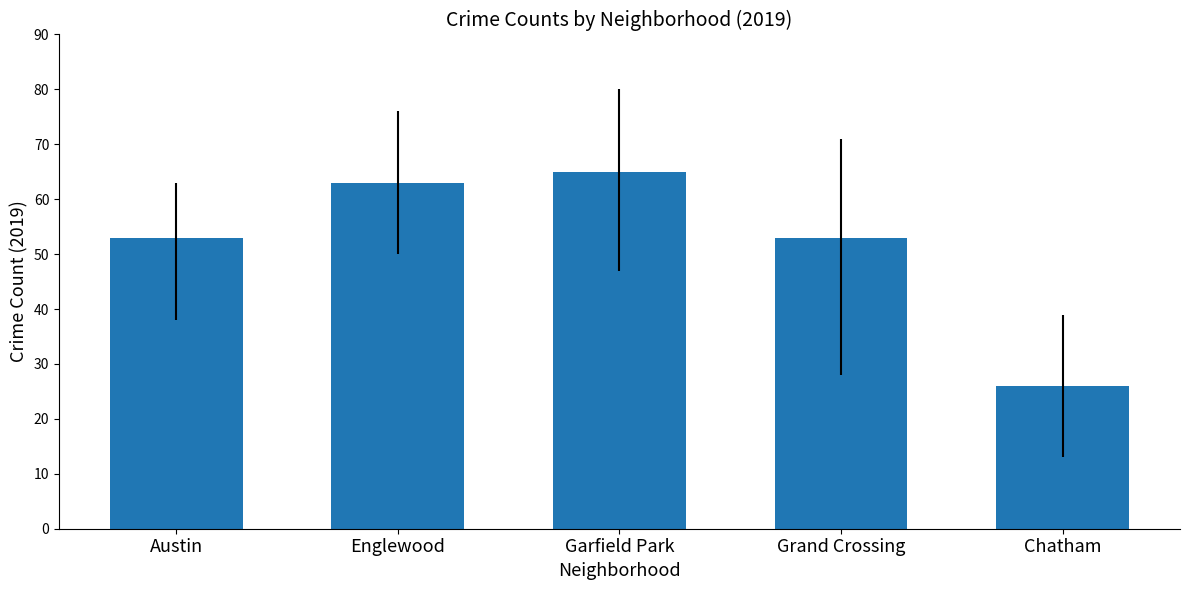

What is the difference between the values at Austin and Garfield Park?

12